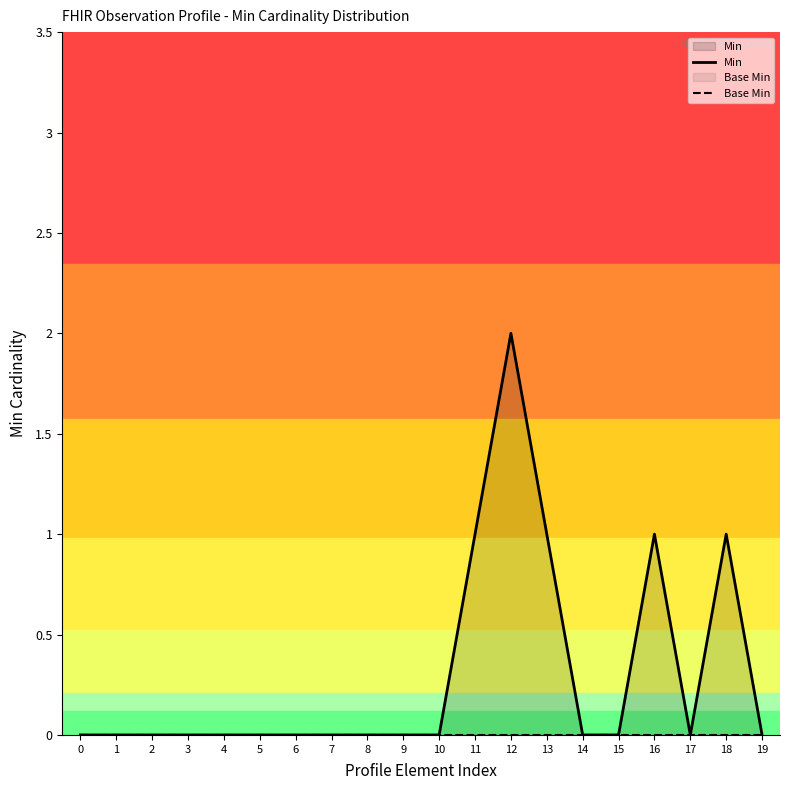

At which label does Min reach its peak?

12